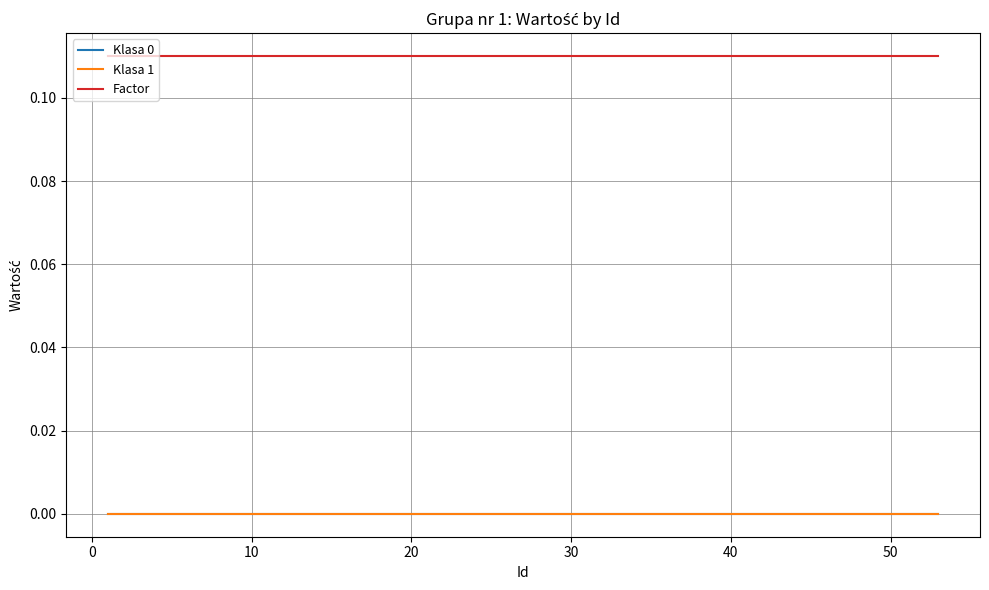

Does the chart display data point markers on the line(s)?

No